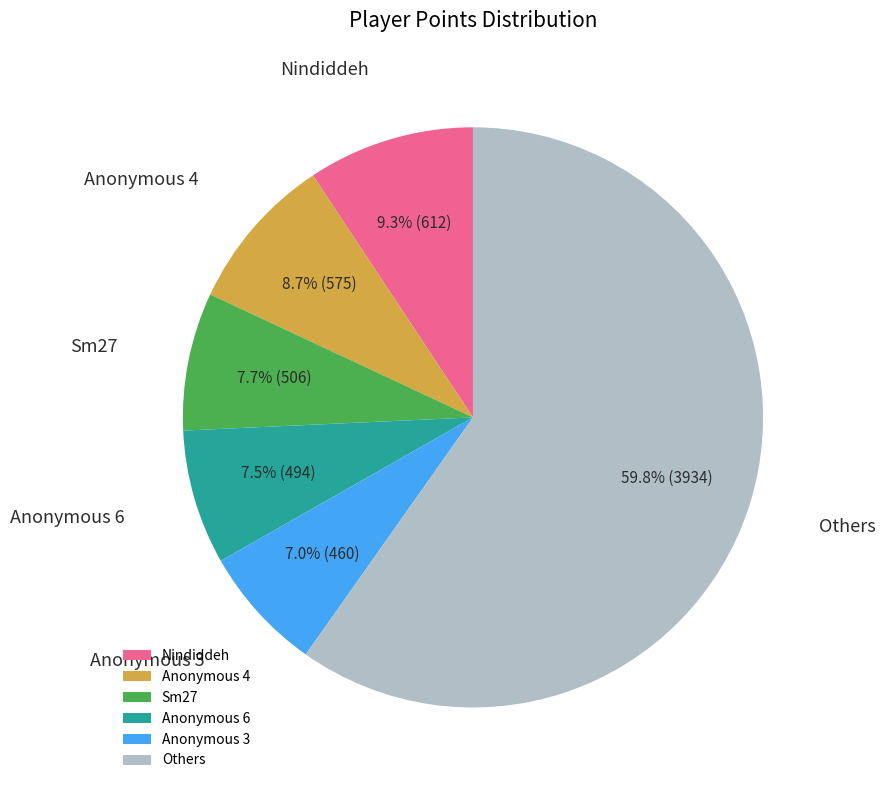

Which slice is the smallest?

Anonymous 3